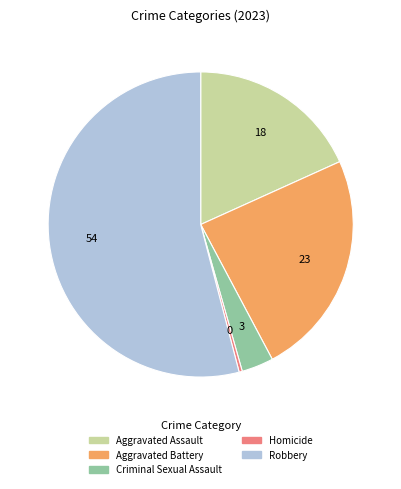

Which has a higher value, Robbery or Aggravated Battery?

Robbery